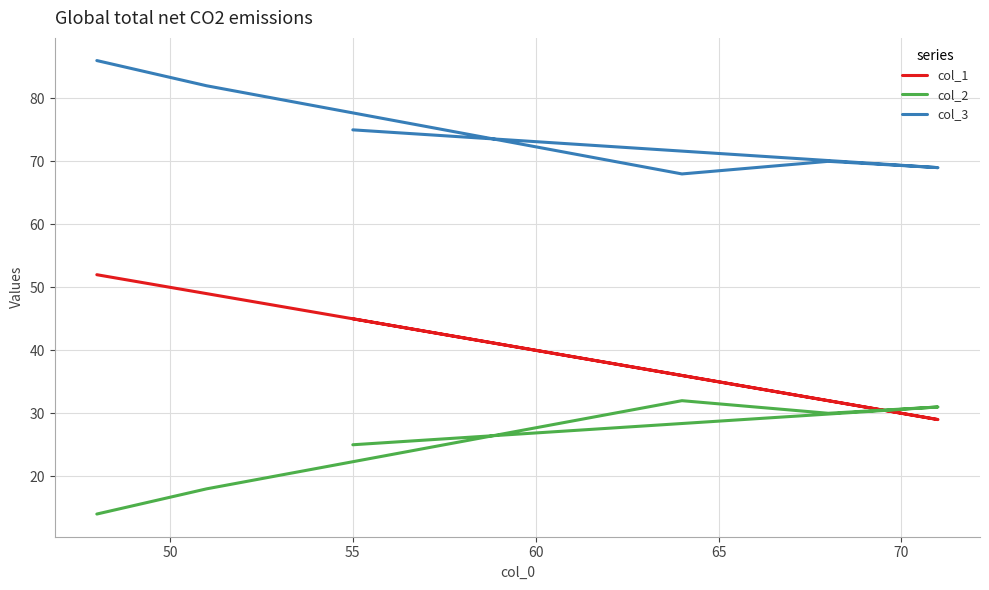

True or false: col_3 and col_2 cross at least once.

False